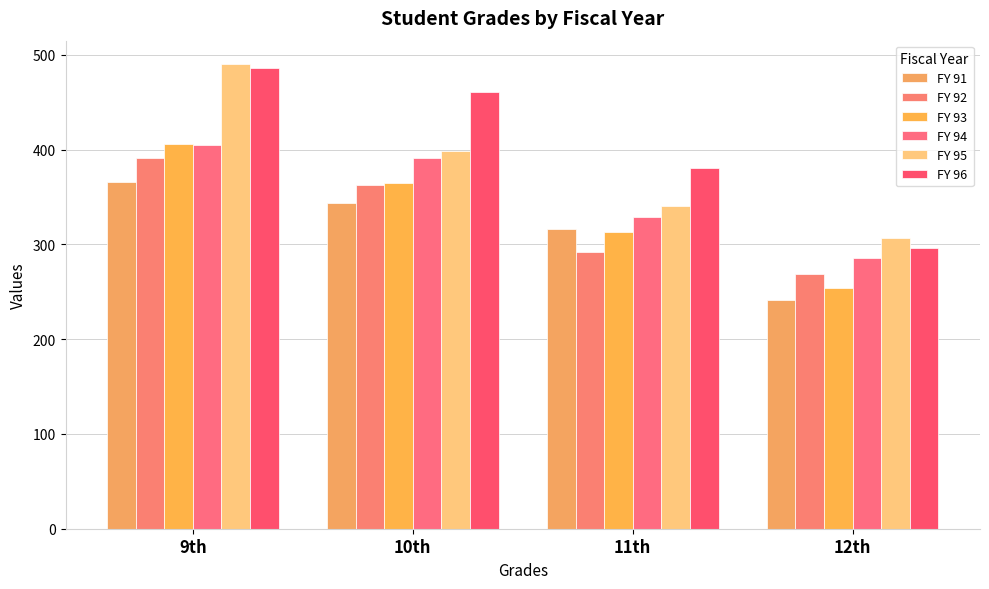

At which category is the sum across all series the highest?

9th